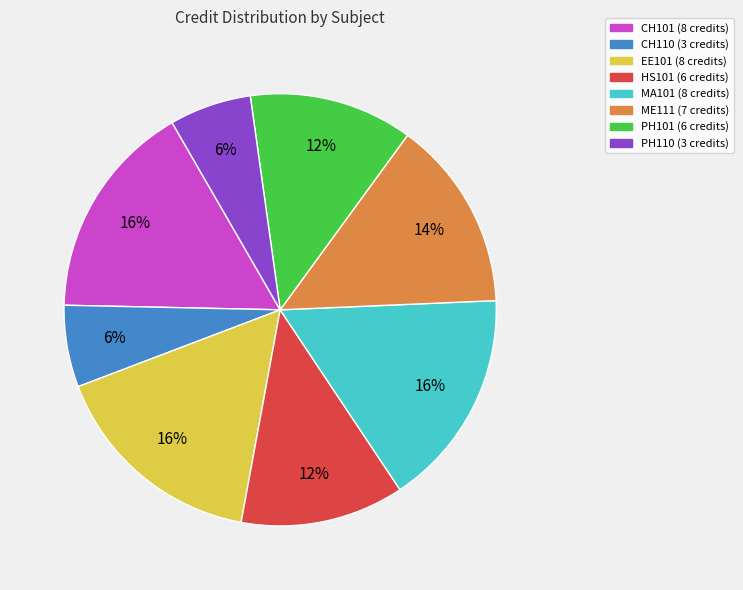

How many slices are in this pie chart?

8